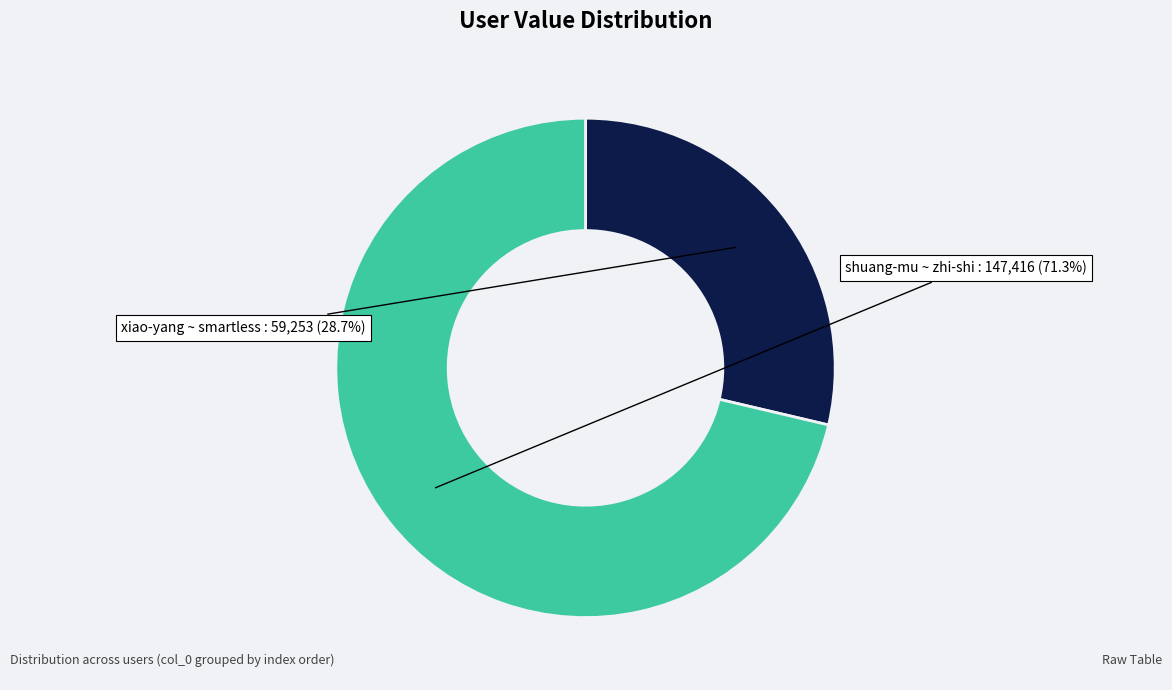

Is there any slice that represents more than half of the pie?

Yes